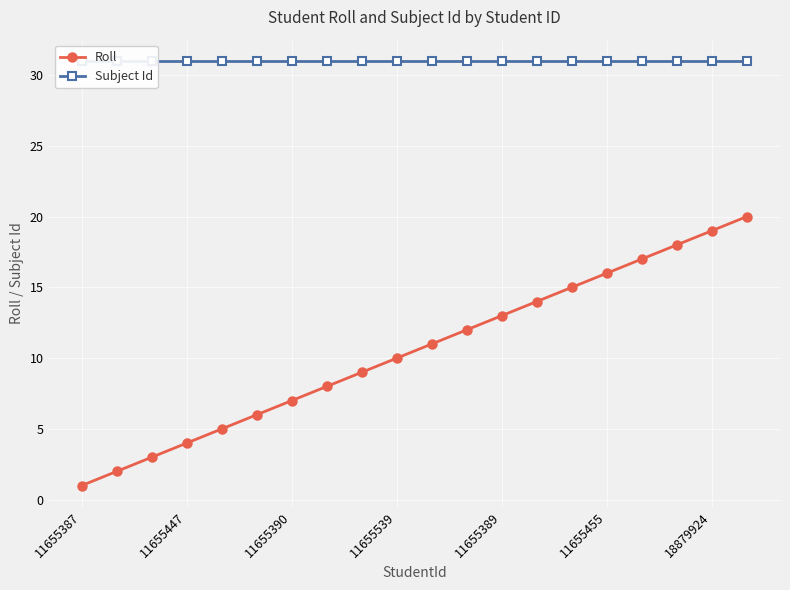

How many lines are shown in the chart?

2